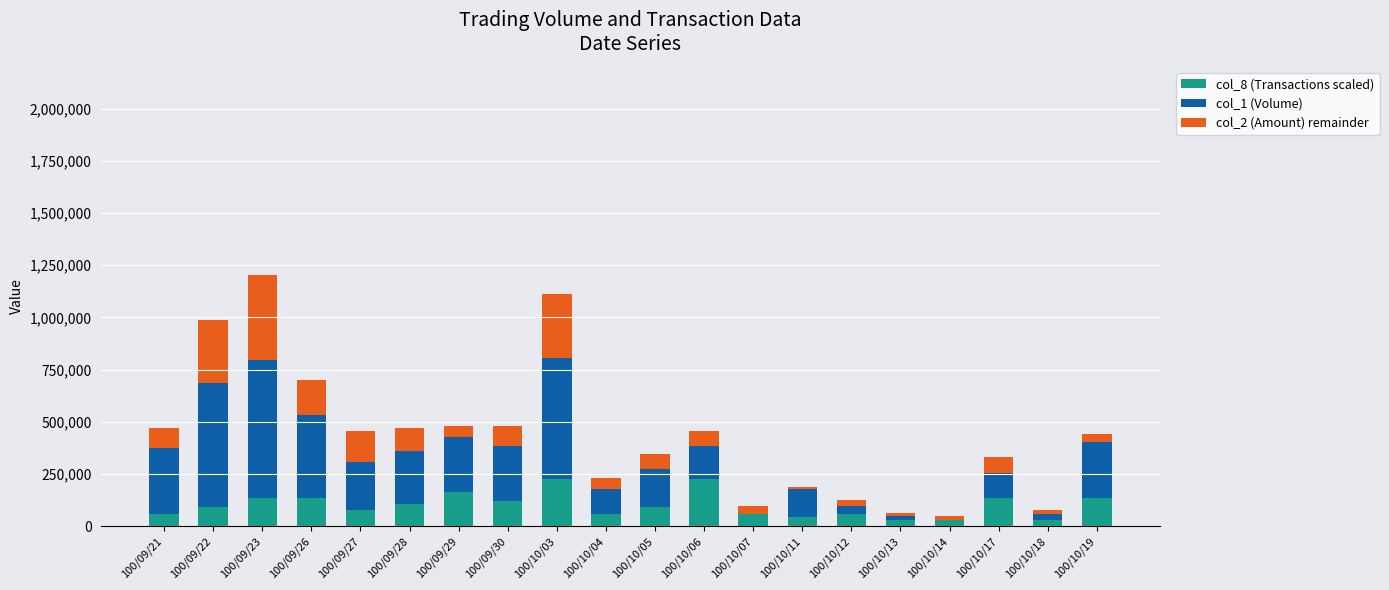

What is the label of the 15th bar from the left?

100/10/12